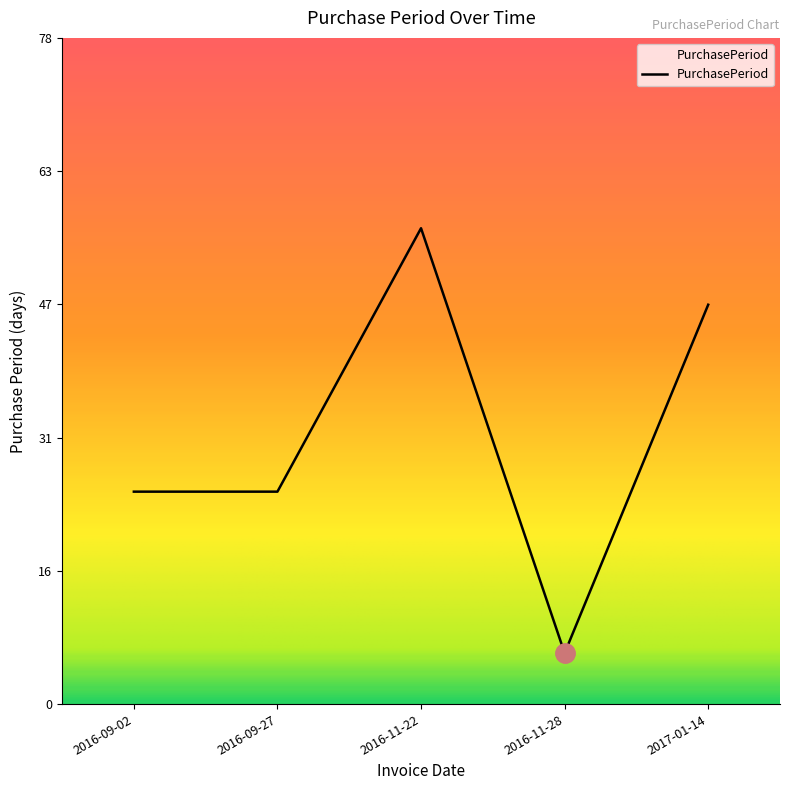

Which has a higher value, 2017-01-14 or 2016-11-28?

2017-01-14